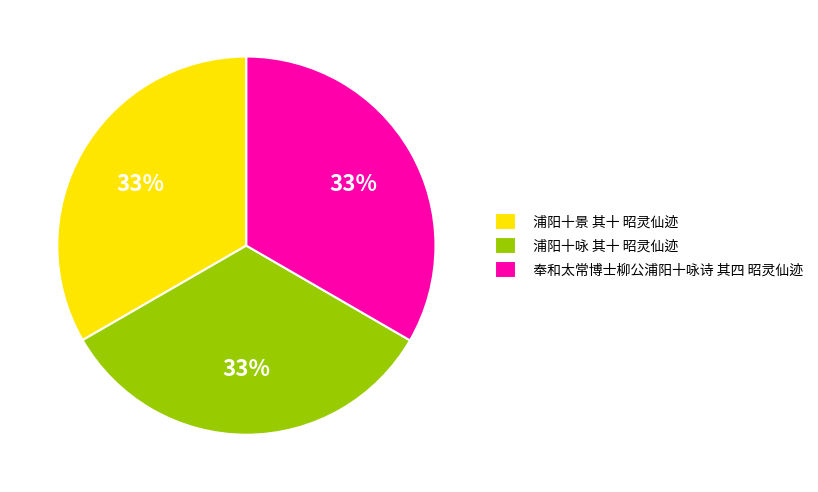

True or false: 浦阳十咏 其十 昭灵仙迹 accounts for 42% of the total.

False